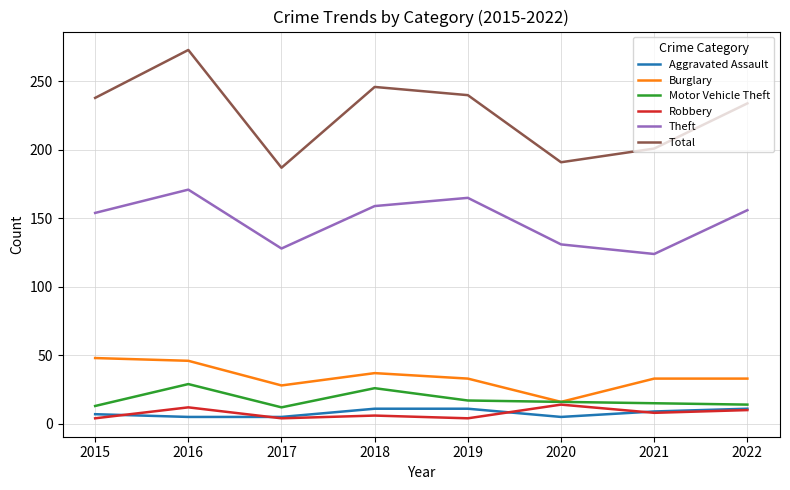

Read the Burglary value at 2018.

37